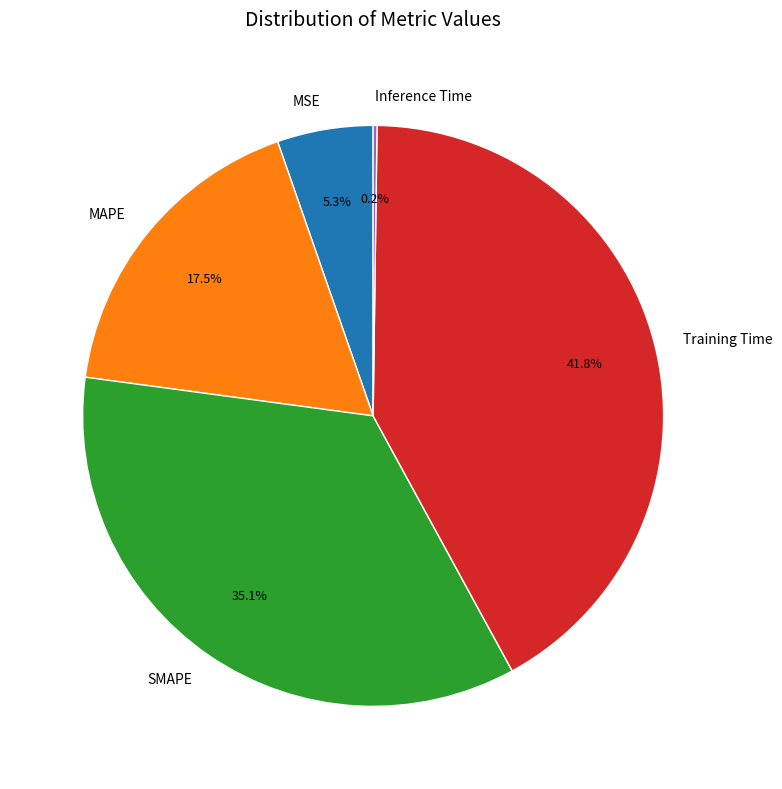

Is there a majority slice in this chart?

No